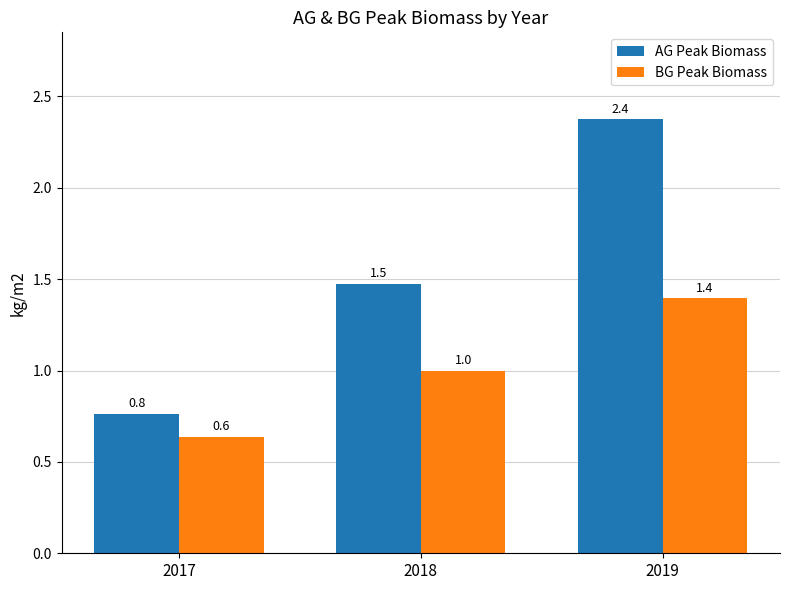

Which series has the largest total across all categories?

AG Peak Biomass